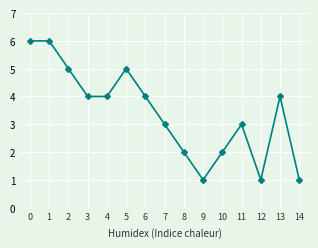

True or false: the data has more than 1 interior local peaks.

True